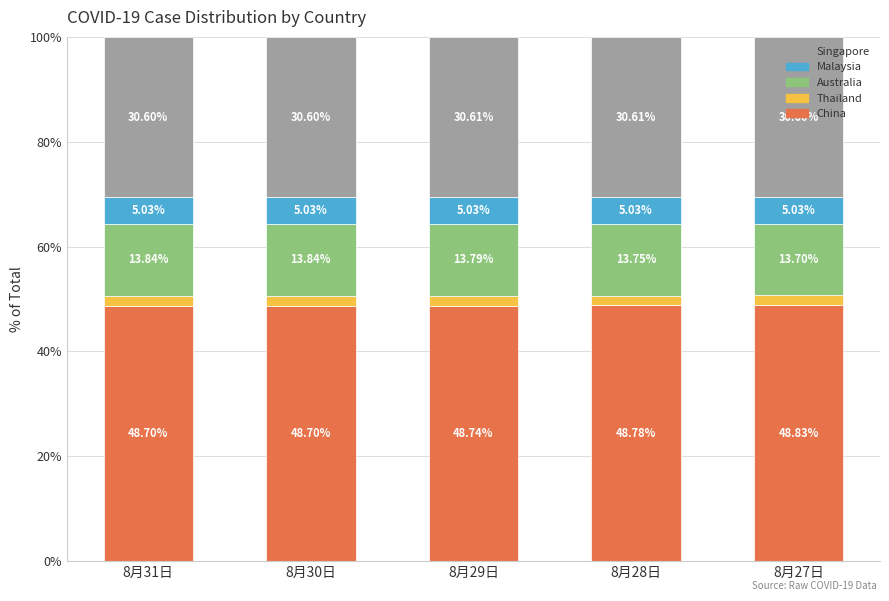

What is the sum of the China values at 8月29日 and 8月28日?

97.5